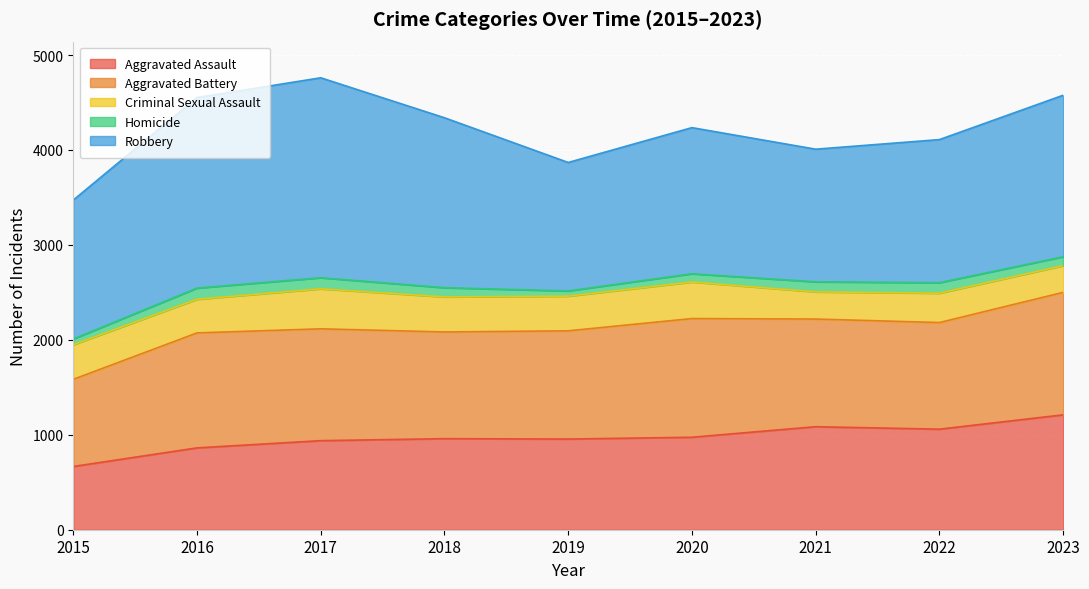

At which category does the chart reach its peak across all series?

2017